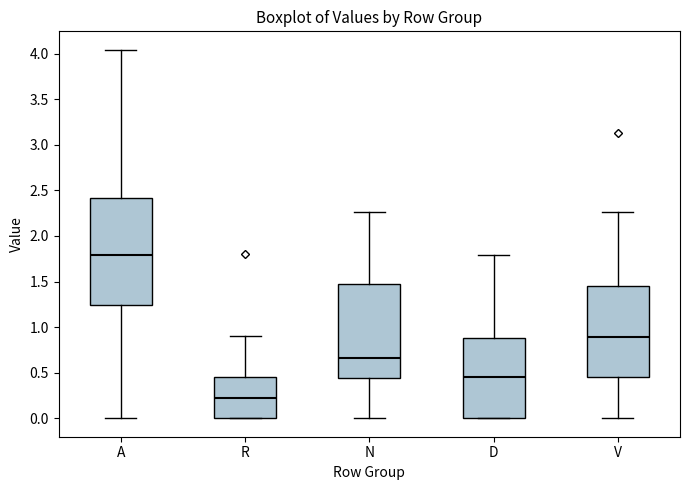

Reading left to right, read every box against the y-axis: the position of its median line, the range the box covers, and the ends of its whiskers. The values are not printed on the chart, so give them approximately, as read against the axis.

A: median 1.80, box 1.25 to 2.40, whiskers 0.00 to 4.05
R: median 0.20, box 0.00 to 0.45, whiskers 0.00 to 0.90
N: median 0.65, box 0.45 to 1.45, whiskers 0.00 to 2.25
D: median 0.45, box 0.00 to 0.90, whiskers 0.00 to 1.80
V: median 0.90, box 0.45 to 1.45, whiskers 0.00 to 2.25